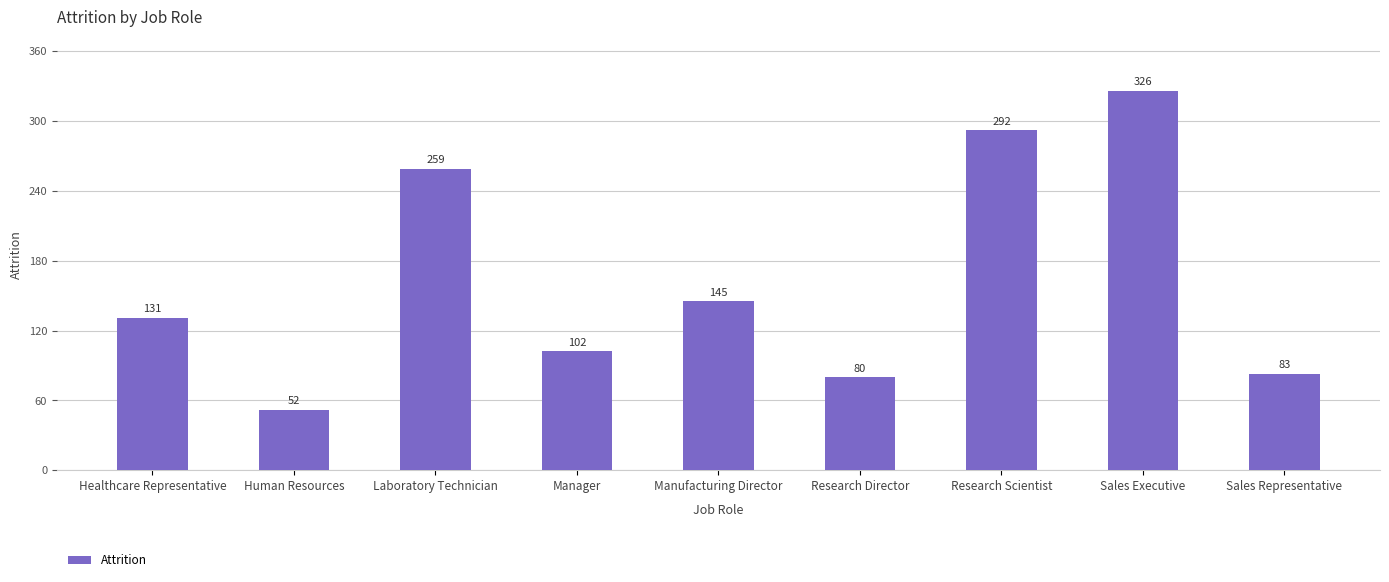

What is the smallest value displayed?

52